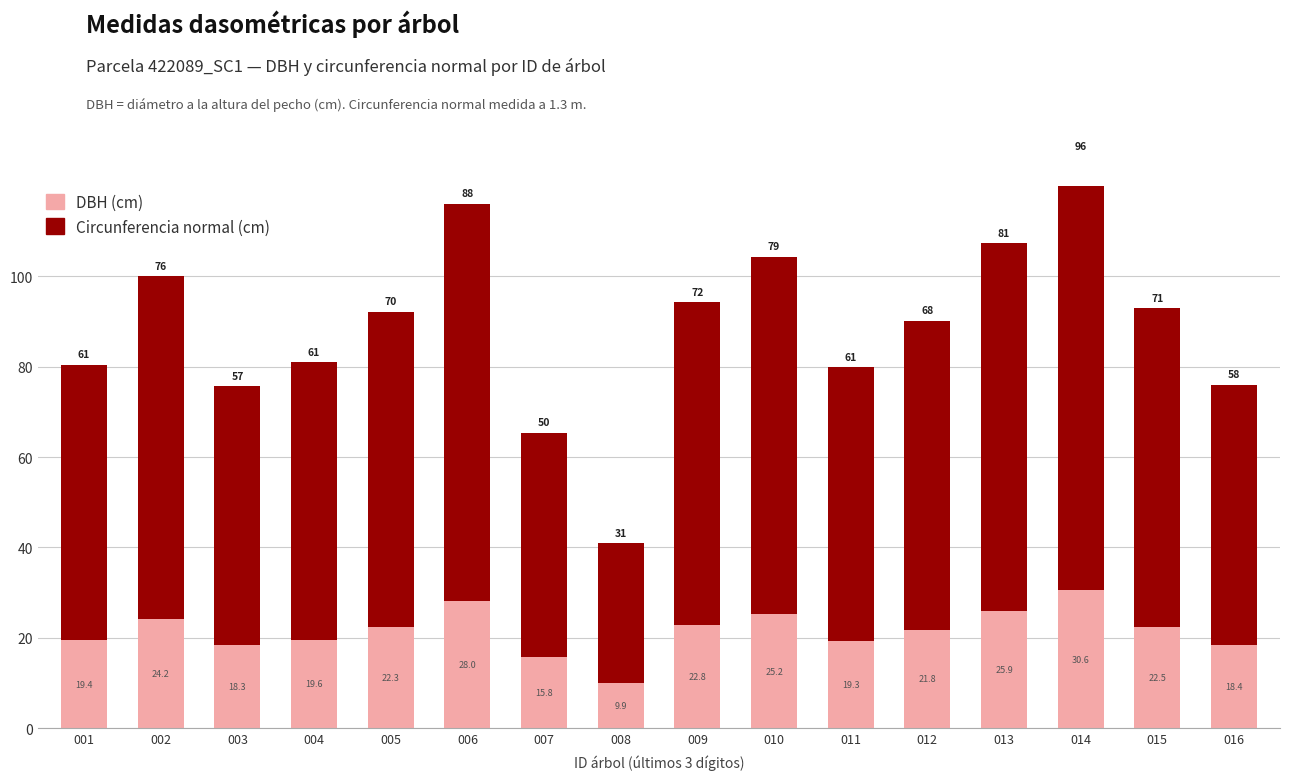

Is it true that Circunferencia normal (cm) equals 88.1 at 006?

True